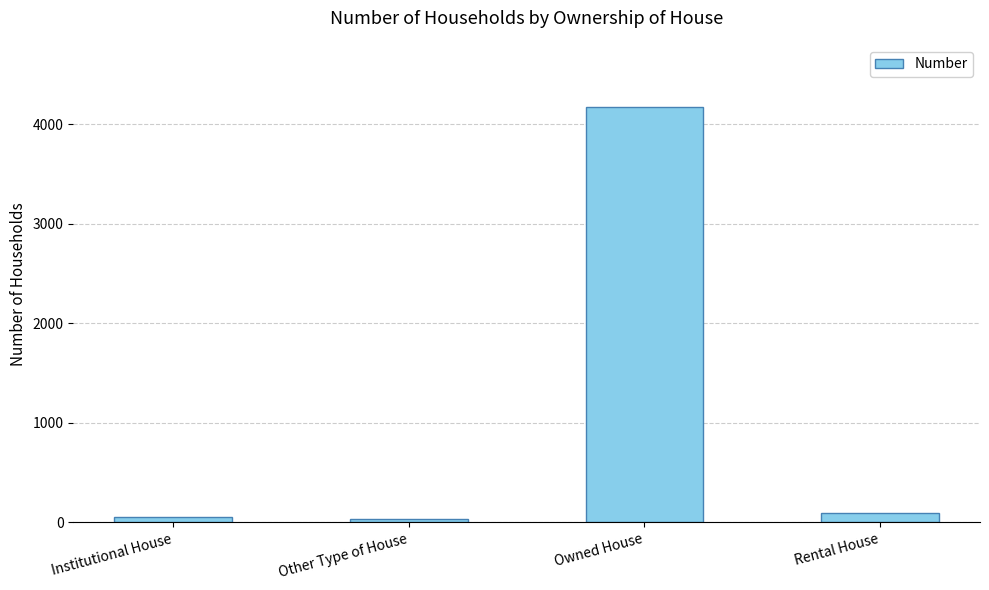

Does the chart contain any negative values?

No